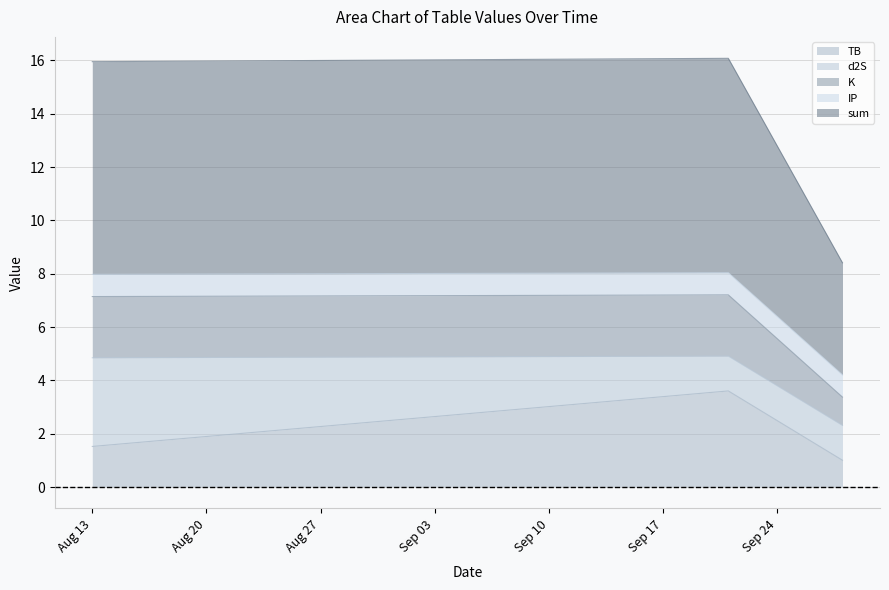

What is the highest value of the TB series?

3.6